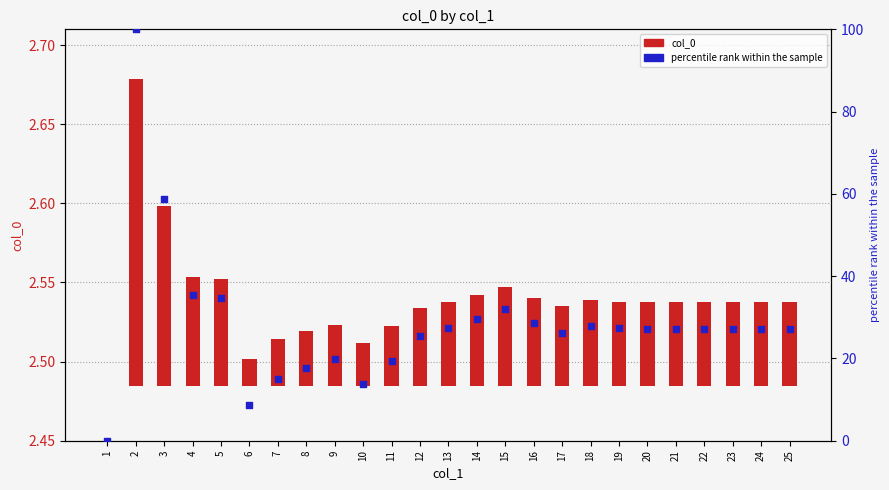

What are all the series names shown in the legend?

col_0, percentile rank within the sample